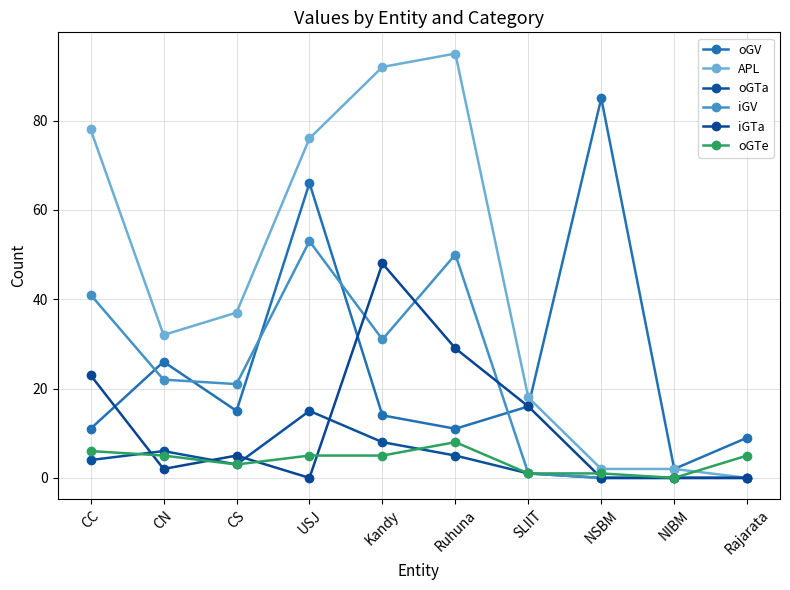

Count the number of categories in the chart.

10